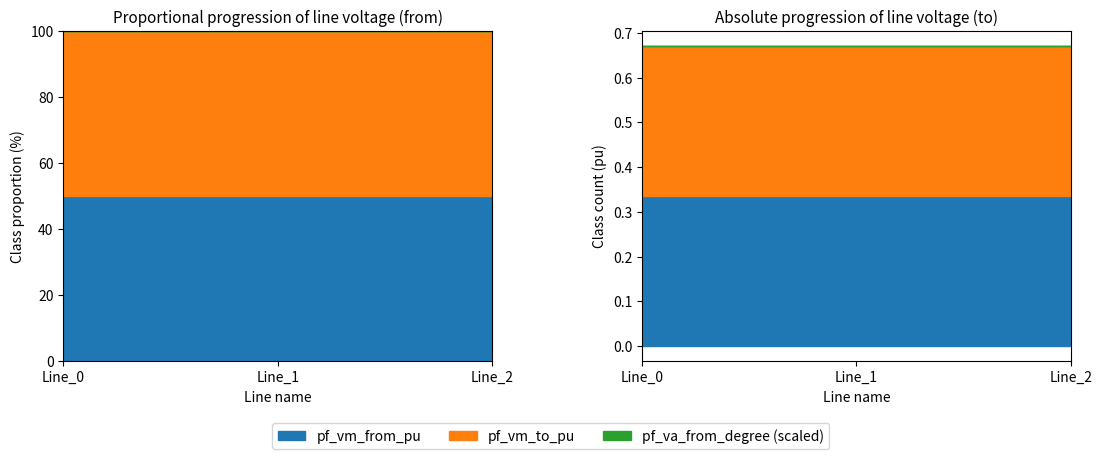

True or false: pf_va_from_degree has a value of -27.0 at Line_2.

True